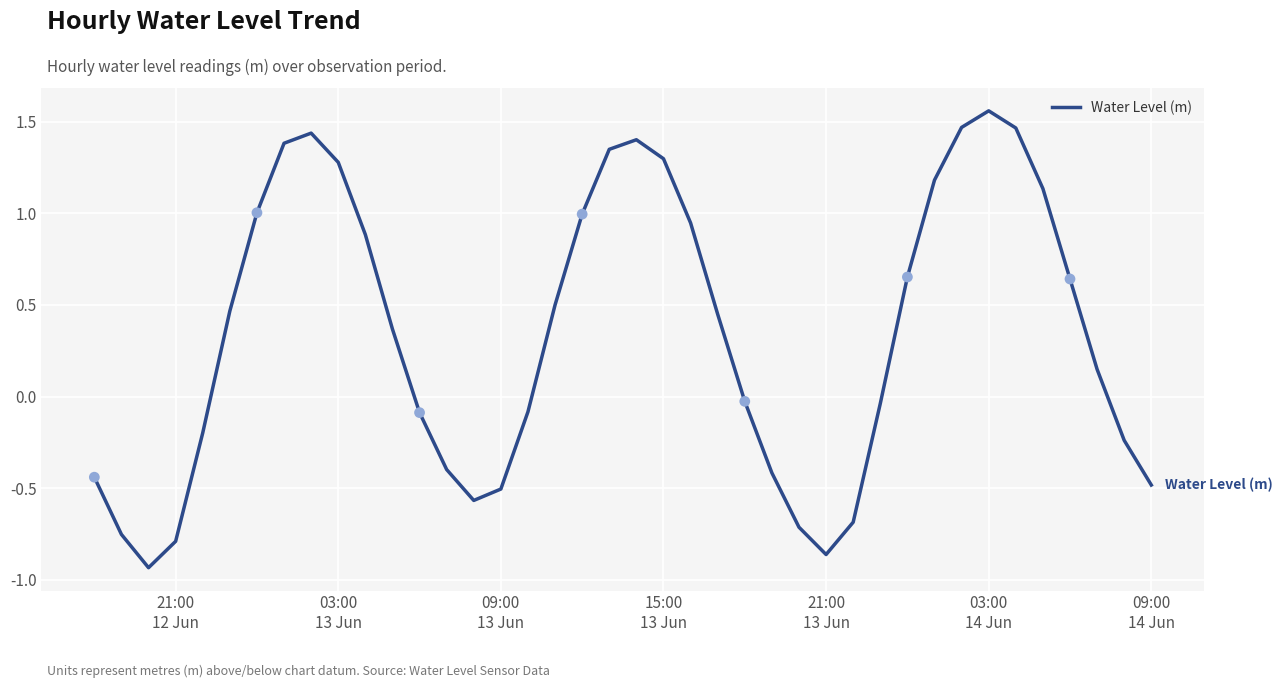

What is the difference between the maximum and minimum values?

2.5